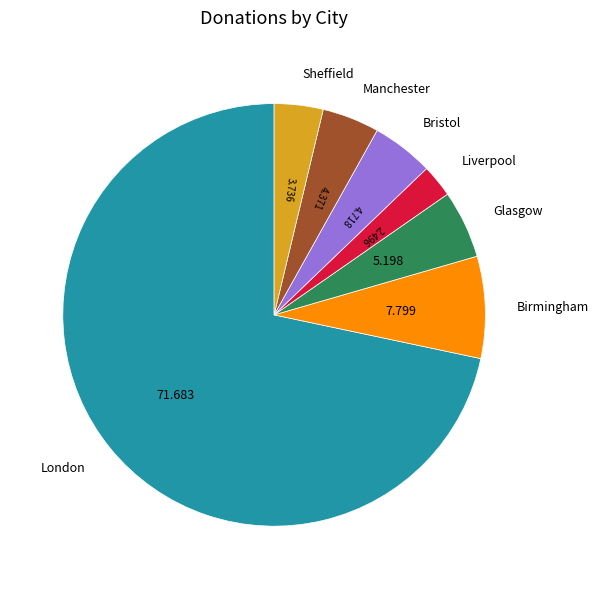

Which has a higher value, London or Manchester?

London